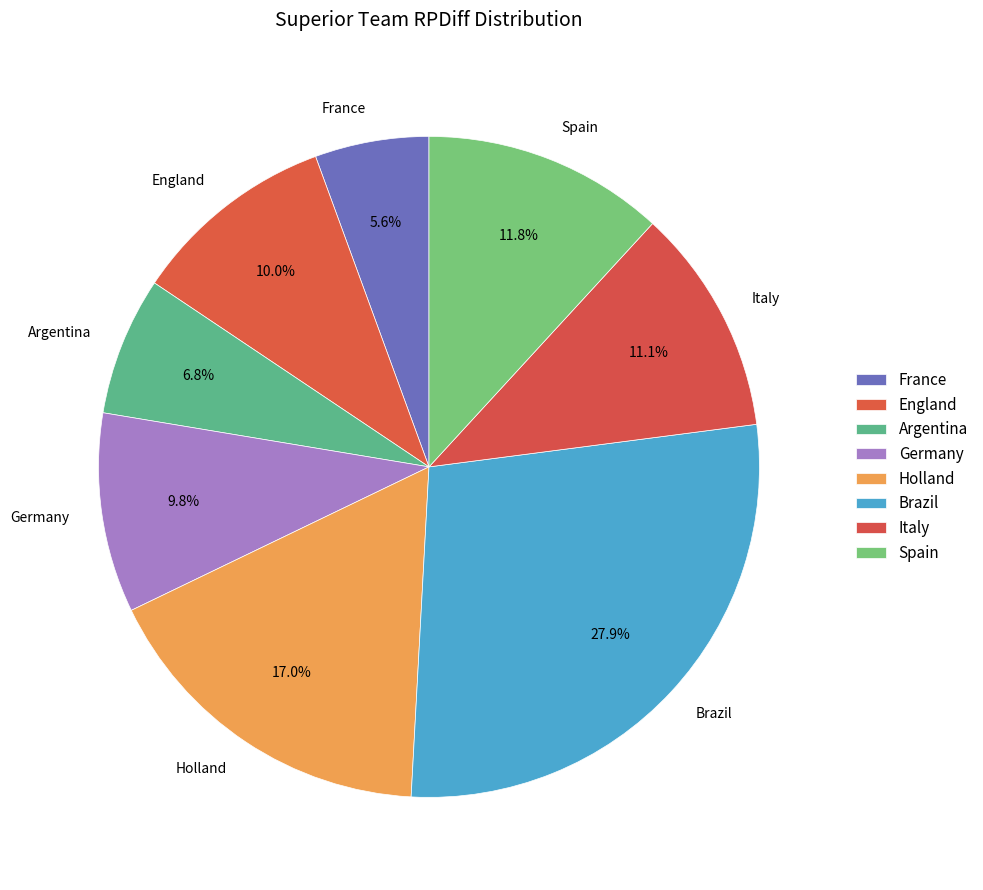

To the nearest percent, what is the difference between the England and Argentina slice percentages?

3%